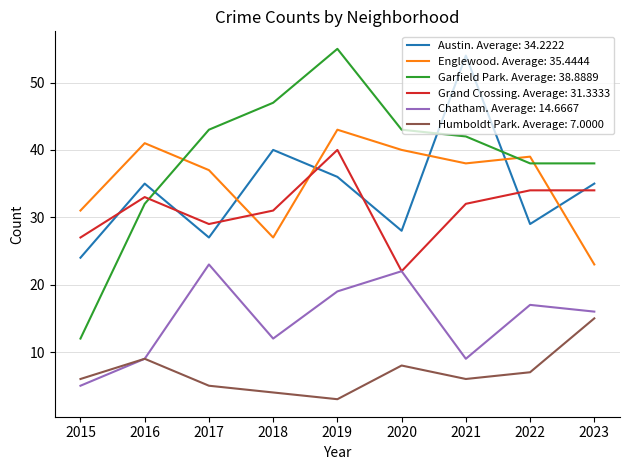

What is the total value across all series at 2023?

161